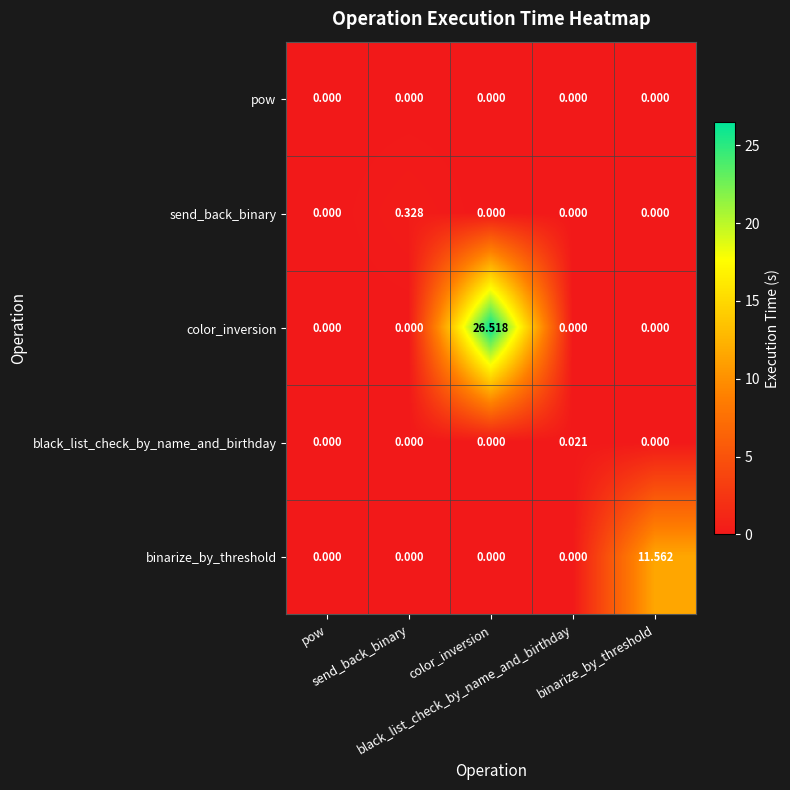

Reading left to right, extract all data points from this chart.

pow: pow=0.0	send_back_binary=0.0	color_inversion=0.0	black_list_check_by_name_and_birthday=0.0	binarize_by_threshold=0.0
send_back_binary: pow=0.0	send_back_binary=0.3	color_inversion=0.0	black_list_check_by_name_and_birthday=0.0	binarize_by_threshold=0.0
color_inversion: pow=0.0	send_back_binary=0.0	color_inversion=26.5	black_list_check_by_name_and_birthday=0.0	binarize_by_threshold=0.0
black_list_check_by_name_and_birthday: pow=0.0	send_back_binary=0.0	color_inversion=0.0	black_list_check_by_name_and_birthday=0.0	binarize_by_threshold=0.0
binarize_by_threshold: pow=0.0	send_back_binary=0.0	color_inversion=0.0	black_list_check_by_name_and_birthday=0.0	binarize_by_threshold=11.6